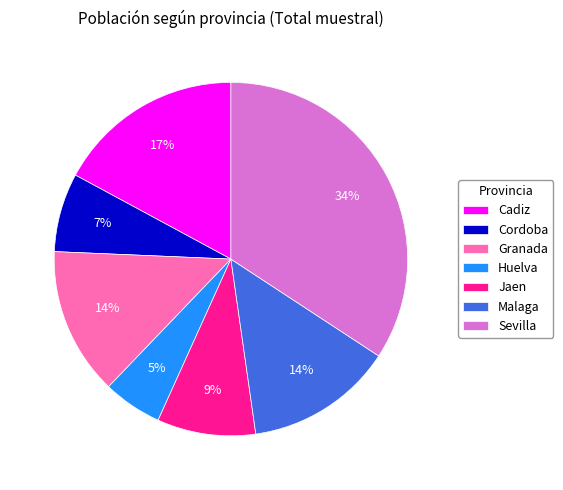

To the nearest percent, what is the combined percentage of Cordoba and Cadiz?

24%